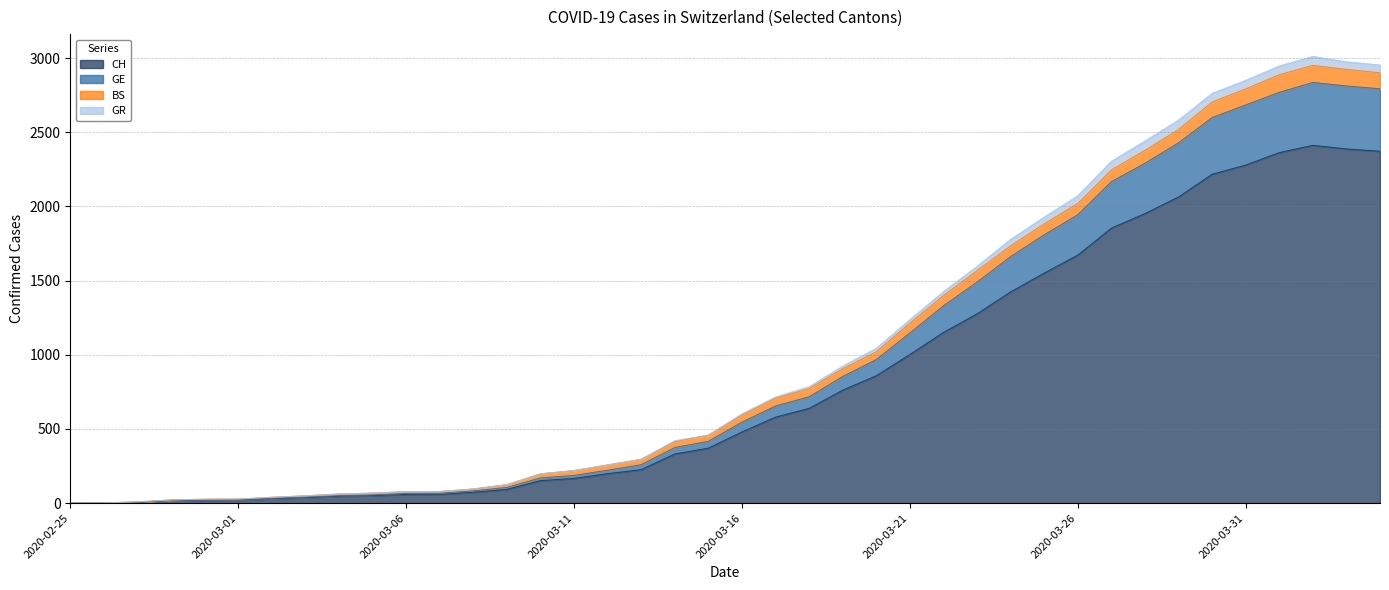

Does the chart have visible grid lines?

Yes